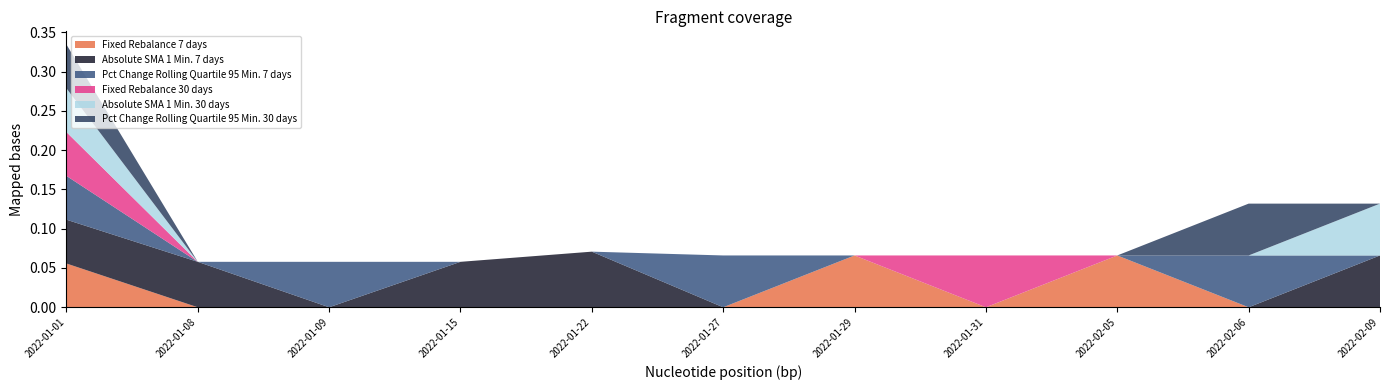

What are all the series names shown in the legend?

Fixed Rebalance 7 days, Absolute SMA 1 Min. 7 days, Pct Change Rolling Quartile 95 Min. 7 days, Fixed Rebalance 30 days, Absolute SMA 1 Min. 30 days, Pct Change Rolling Quartile 95 Min. 30 days